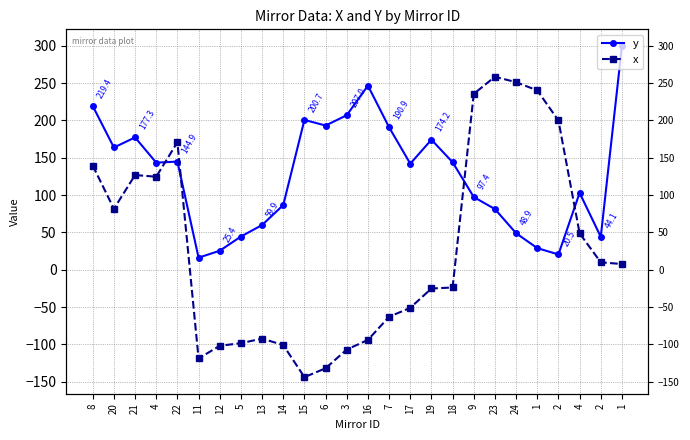

Count the number of data series in this chart.

2